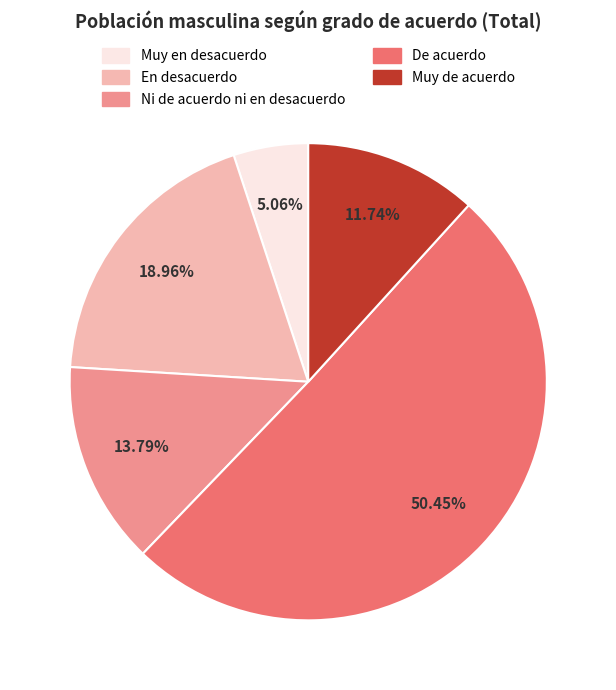

Rank the categories by value from lowest to highest.

Muy en desacuerdo, Muy de acuerdo, Ni de acuerdo ni en desacuerdo, En desacuerdo, De acuerdo